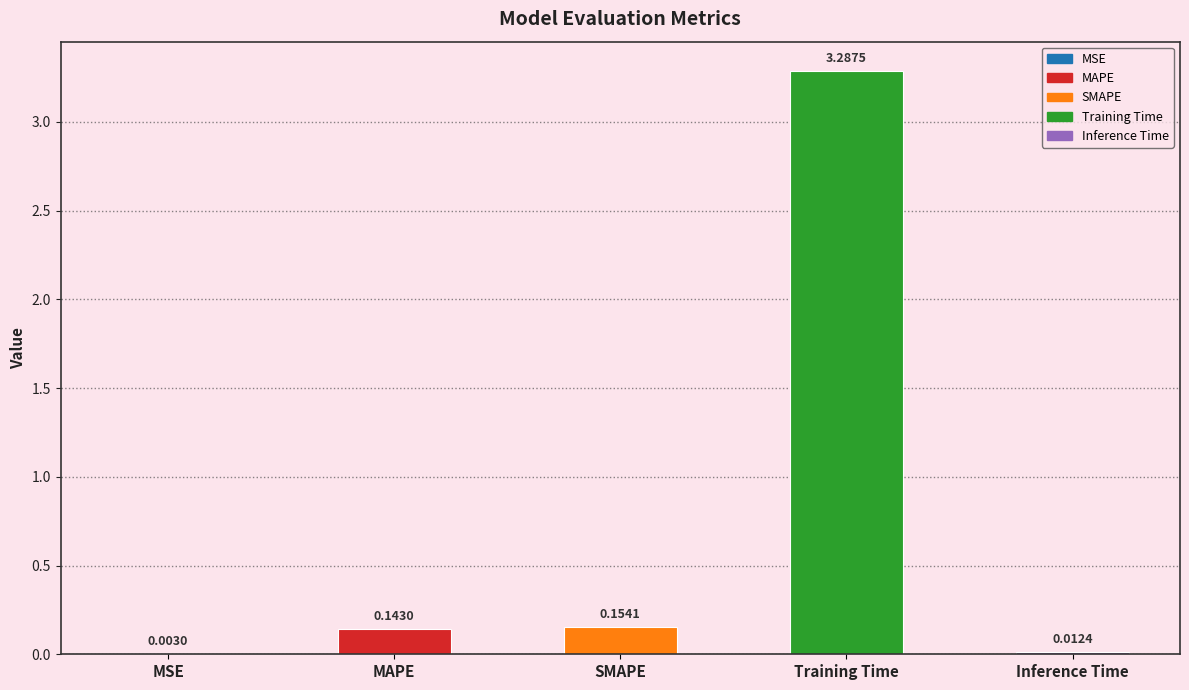

Which label corresponds to the largest value in the chart?

Training Time